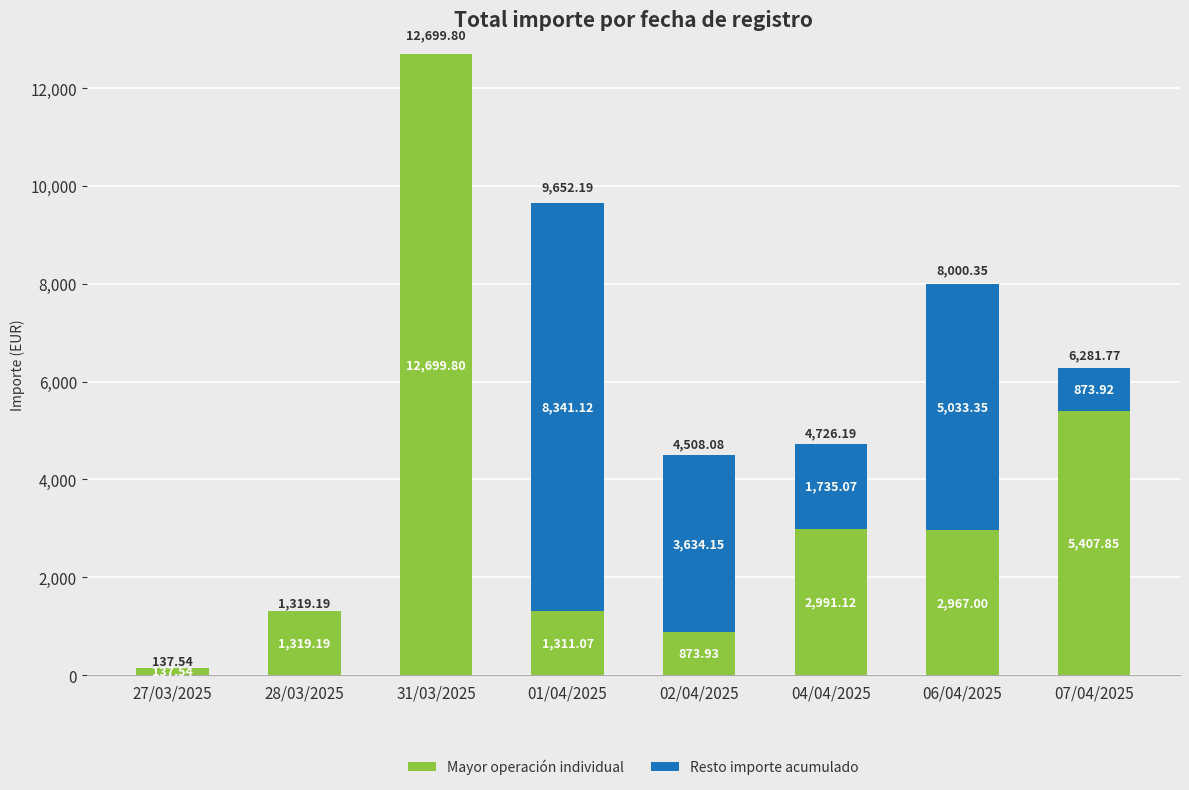

What is the total value across all series at 27/03/2025?

137.5